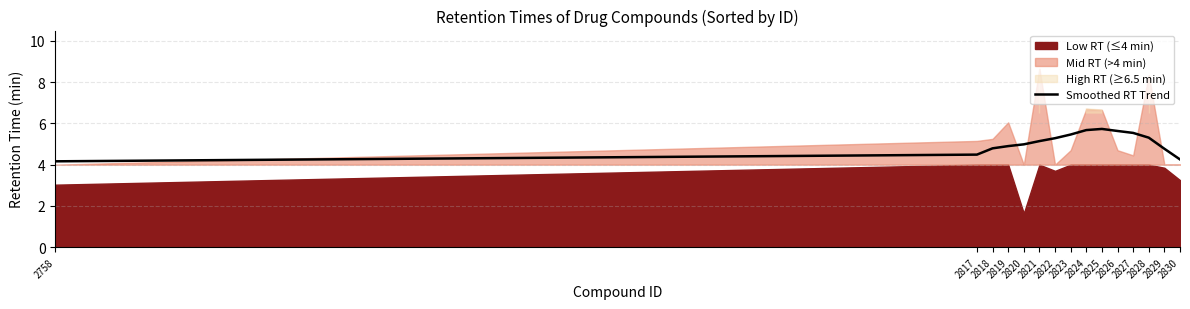

What is the value of the 11th point from the left?

5.6